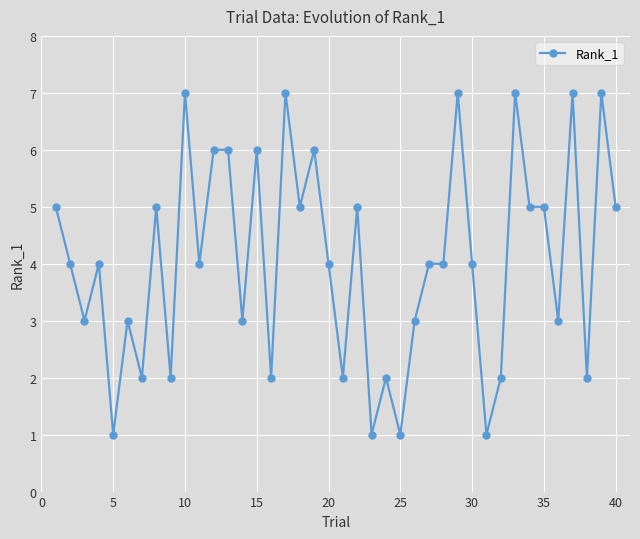

True or false: there are more than 2 points higher than both neighbors.

True